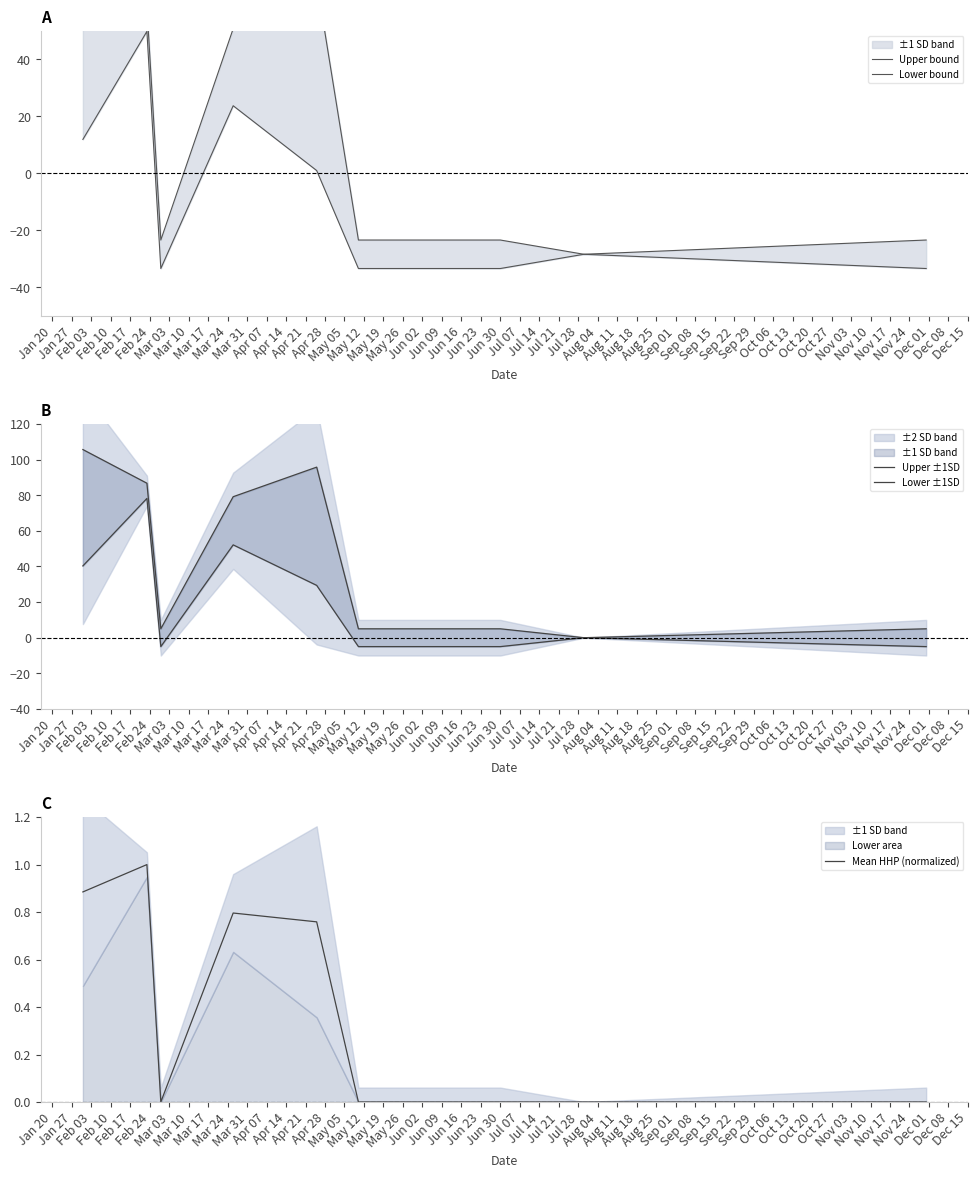

The Upper ±1SD series shows 2.2 at Feb 03. True or false?

False